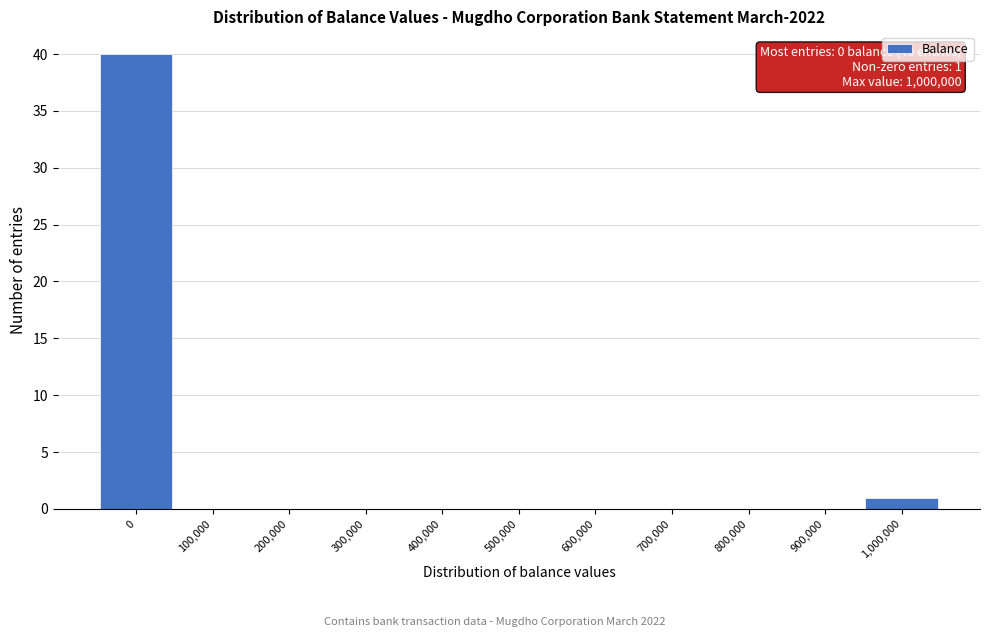

Reading left to right, list all the values displayed in this chart.

0=40	100,000=0	200,000=0	300,000=0	400,000=0	500,000=0	600,000=0	700,000=0	800,000=0	900,000=0	1,000,000=1